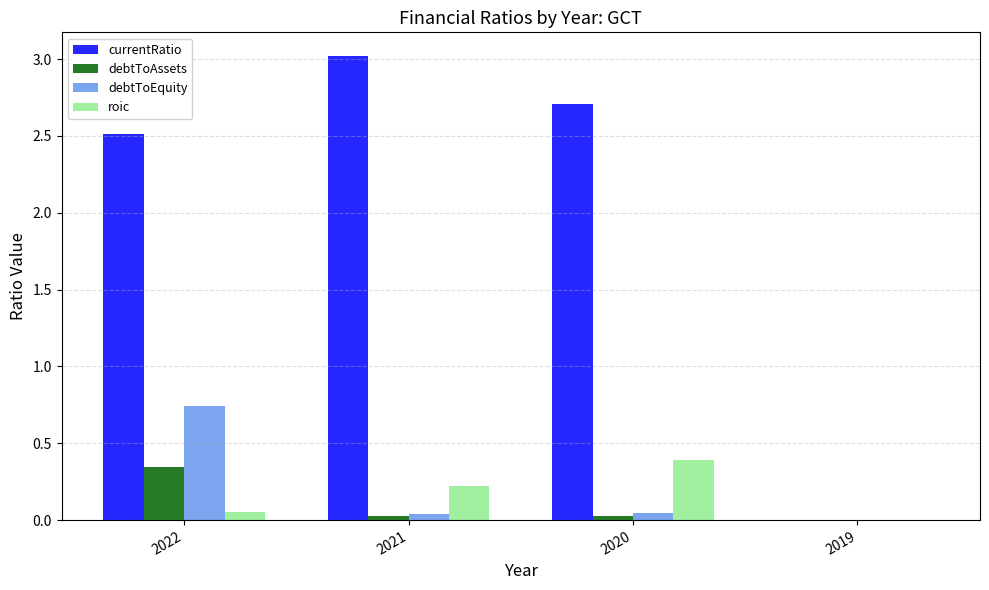

Between 2020 and 2019, which series saw the biggest shift?

currentRatio